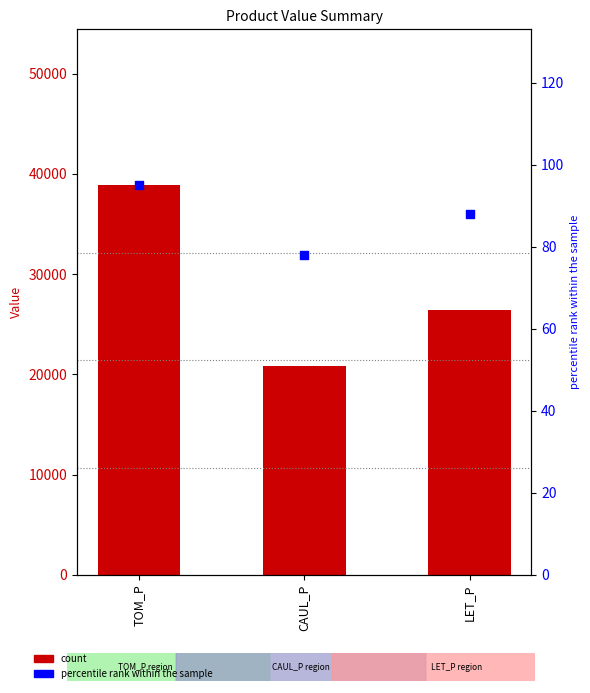

At how many categories does at least one series exceed 1675?

3